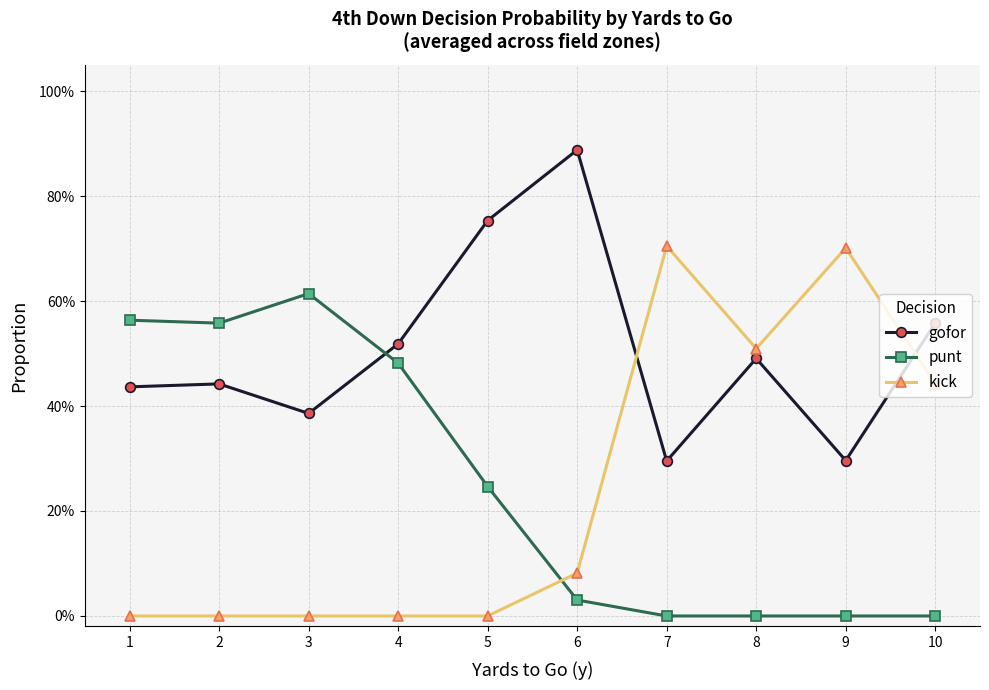

List the labels in order of gofor value, smallest first.

7, 9, 3, 1, 2, 8, 4, 10, 5, 6